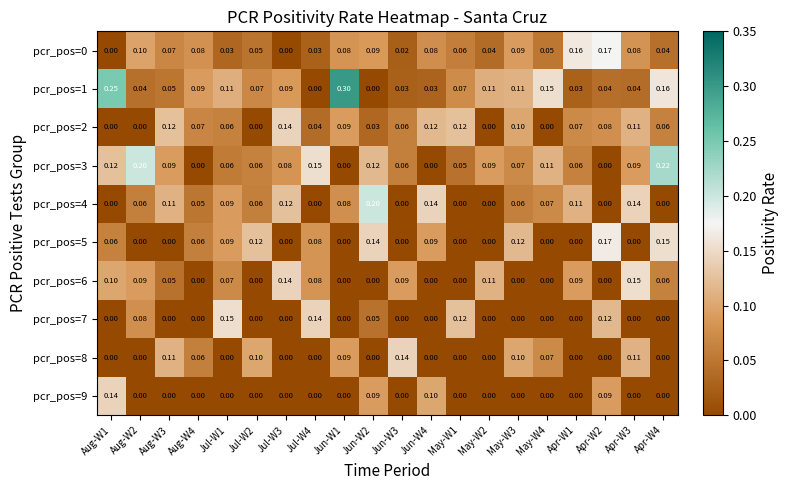

Which series has the largest range (max minus min)?

pcr_pos=1